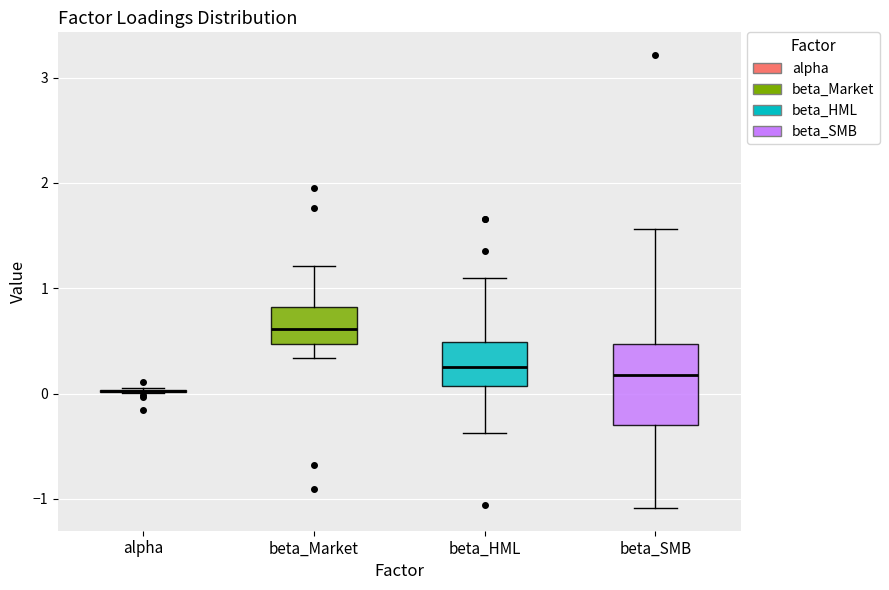

Reading left to right, read every box against the y-axis: the position of its median line, the range the box covers, and the ends of its whiskers. The values are not printed on the chart, so give them approximately, as read against the axis.

alpha: box collapsed to a line at 0.0, whiskers 0.0 to 0.1
beta_Market: median 0.6, box 0.5 to 0.8, whiskers 0.3 to 1.2
beta_HML: median 0.3, box 0.1 to 0.5, whiskers -0.4 to 1.1
beta_SMB: median 0.2, box -0.3 to 0.5, whiskers -1.1 to 1.6